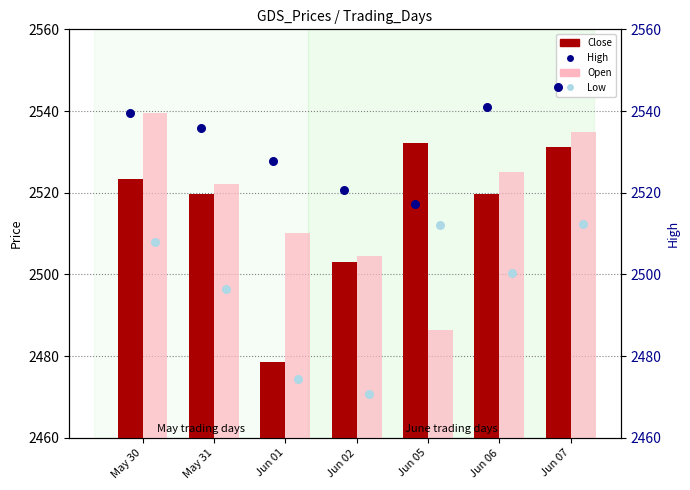

At which category is the sum across all series the highest?

Jun 07